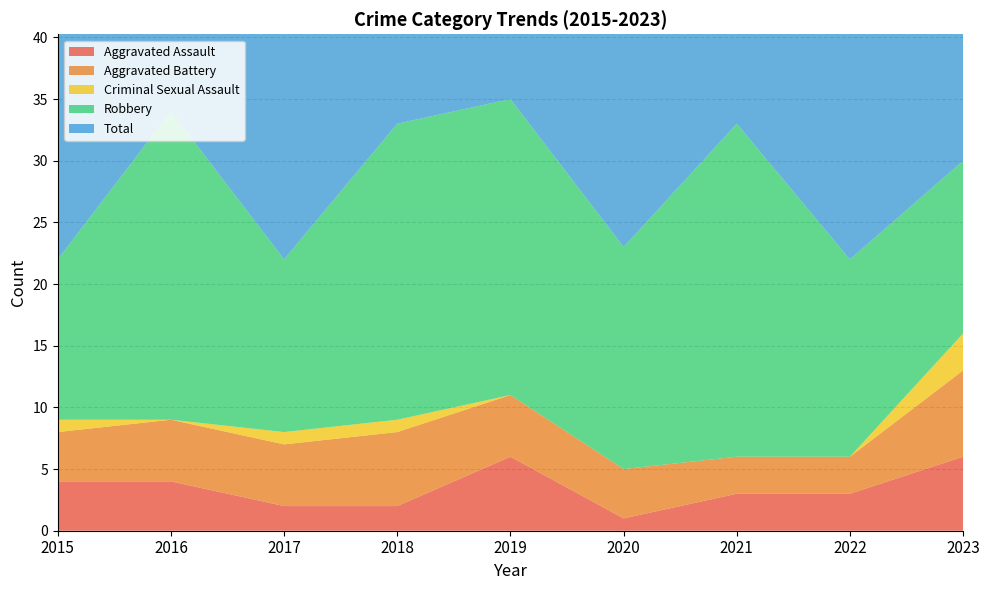

Reading left to right, list all the values displayed in this chart.

Aggravated Assault: 2015=4	2016=4	2017=2	2018=2	2019=6	2020=1	2021=3	2022=3	2023=6
Aggravated Battery: 2015=4	2016=5	2017=5	2018=6	2019=5	2020=4	2021=3	2022=3	2023=7
Criminal Sexual Assault: 2015=1	2016=0	2017=1	2018=1	2019=0	2020=0	2021=0	2022=0	2023=3
Robbery: 2015=13	2016=25	2017=14	2018=24	2019=24	2020=18	2021=27	2022=16	2023=14
Total: 2015=22	2016=34	2017=22	2018=33	2019=35	2020=23	2021=33	2022=22	2023=30